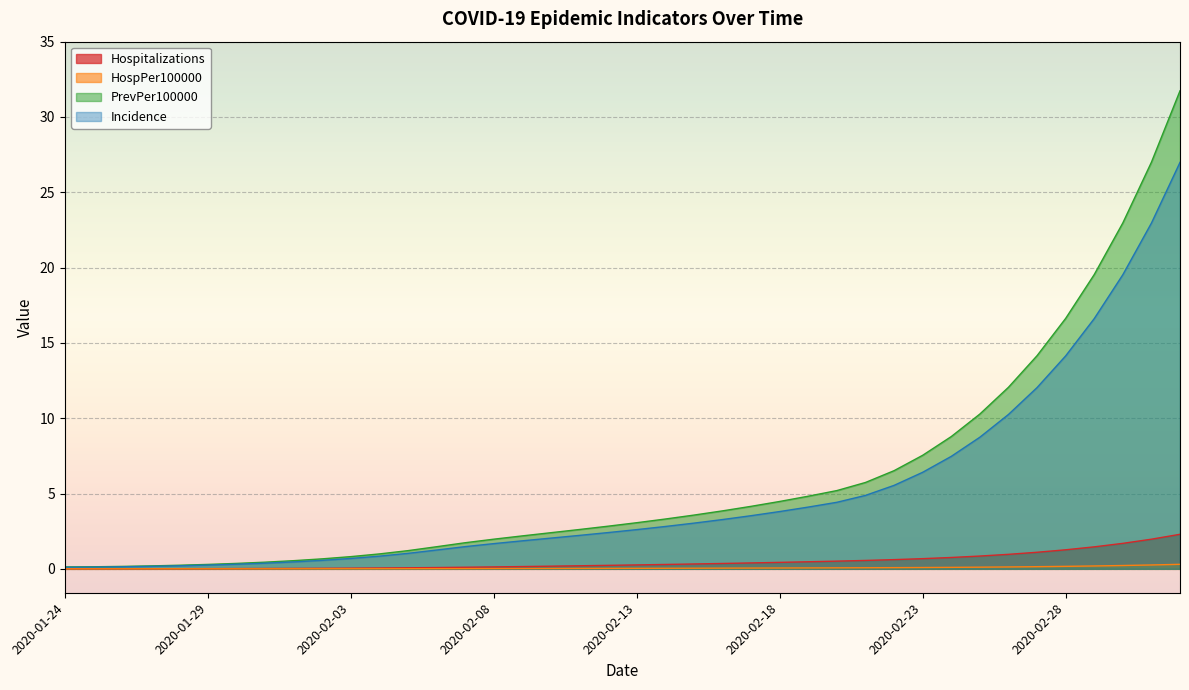

Reading right to left, what are all the values shown in this chart?

Hospitalizations: 2020-03-03=2.3	2020-03-02=2.0	2020-03-01=1.7	2020-02-29=1.5	2020-02-28=1.3	2020-02-27=1.1	2020-02-26=1.0	2020-02-25=0.8	2020-02-24=0.8	2020-02-23=0.7	2020-02-22=0.6	2020-02-21=0.6	2020-02-20=0.5	2020-02-19=0.5	2020-02-18=0.4	2020-02-17=0.4	2020-02-16=0.4	2020-02-15=0.3	2020-02-14=0.3	2020-02-13=0.3	2020-02-12=0.2	2020-02-11=0.2	2020-02-10=0.2	2020-02-09=0.2	2020-02-08=0.1	2020-02-07=0.1	2020-02-06=0.1	2020-02-05=0.1	2020-02-04=0.1	2020-02-03=0.0	2020-02-02=0.0	2020-02-01=0.0	2020-01-31=0.0	2020-01-30=0.0	2020-01-29=0.0	2020-01-28=0.0	2020-01-27=0.0	2020-01-26=0.0	2020-01-25=0.0	2020-01-24=0.0
HospPer100000: 2020-03-03=0.3	2020-03-02=0.3	2020-03-01=0.2	2020-02-29=0.2	2020-02-28=0.2	2020-02-27=0.1	2020-02-26=0.1	2020-02-25=0.1	2020-02-24=0.1	2020-02-23=0.1	2020-02-22=0.1	2020-02-21=0.1	2020-02-20=0.1	2020-02-19=0.1	2020-02-18=0.1	2020-02-17=0.1	2020-02-16=0.0	2020-02-15=0.0	2020-02-14=0.0	2020-02-13=0.0	2020-02-12=0.0	2020-02-11=0.0	2020-02-10=0.0	2020-02-09=0.0	2020-02-08=0.0	2020-02-07=0.0	2020-02-06=0.0	2020-02-05=0.0	2020-02-04=0.0	2020-02-03=0.0	2020-02-02=0.0	2020-02-01=0.0	2020-01-31=0.0	2020-01-30=0.0	2020-01-29=0.0	2020-01-28=0.0	2020-01-27=0.0	2020-01-26=0.0	2020-01-25=0.0	2020-01-24=0.0
PrevPer100000: 2020-03-03=27.0	2020-03-02=23.0	2020-03-01=19.5	2020-02-29=16.6	2020-02-28=14.1	2020-02-27=12.0	2020-02-26=10.2	2020-02-25=8.7	2020-02-24=7.5	2020-02-23=6.4	2020-02-22=5.5	2020-02-21=4.9	2020-02-20=4.4	2020-02-19=4.1	2020-02-18=3.8	2020-02-17=3.5	2020-02-16=3.3	2020-02-15=3.0	2020-02-14=2.8	2020-02-13=2.6	2020-02-12=2.4	2020-02-11=2.2	2020-02-10=2.0	2020-02-09=1.9	2020-02-08=1.7	2020-02-07=1.5	2020-02-06=1.2	2020-02-05=1.0	2020-02-04=0.8	2020-02-03=0.7	2020-02-02=0.6	2020-02-01=0.5	2020-01-31=0.4	2020-01-30=0.3	2020-01-29=0.3	2020-01-28=0.2	2020-01-27=0.2	2020-01-26=0.1	2020-01-25=0.1	2020-01-24=0.1
Incidence: 2020-03-03=31.7	2020-03-02=27.0	2020-03-01=23.0	2020-02-29=19.5	2020-02-28=16.6	2020-02-27=14.2	2020-02-26=12.1	2020-02-25=10.3	2020-02-24=8.8	2020-02-23=7.5	2020-02-22=6.5	2020-02-21=5.7	2020-02-20=5.2	2020-02-19=4.8	2020-02-18=4.5	2020-02-17=4.2	2020-02-16=3.8	2020-02-15=3.6	2020-02-14=3.3	2020-02-13=3.1	2020-02-12=2.8	2020-02-11=2.6	2020-02-10=2.4	2020-02-09=2.2	2020-02-08=2.0	2020-02-07=1.7	2020-02-06=1.5	2020-02-05=1.2	2020-02-04=1.0	2020-02-03=0.8	2020-02-02=0.7	2020-02-01=0.5	2020-01-31=0.4	2020-01-30=0.4	2020-01-29=0.3	2020-01-28=0.2	2020-01-27=0.2	2020-01-26=0.2	2020-01-25=0.1	2020-01-24=0.1